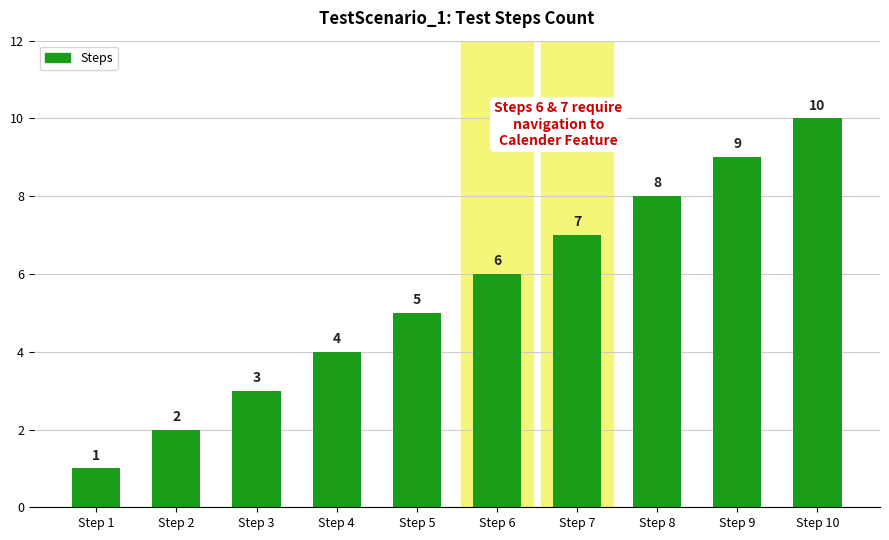

Where is the data nearest to the value 5?

Step 5